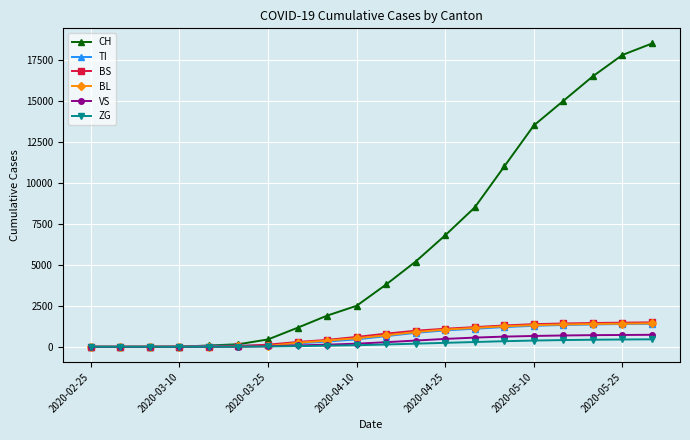

Which series has the largest total across all categories?

CH